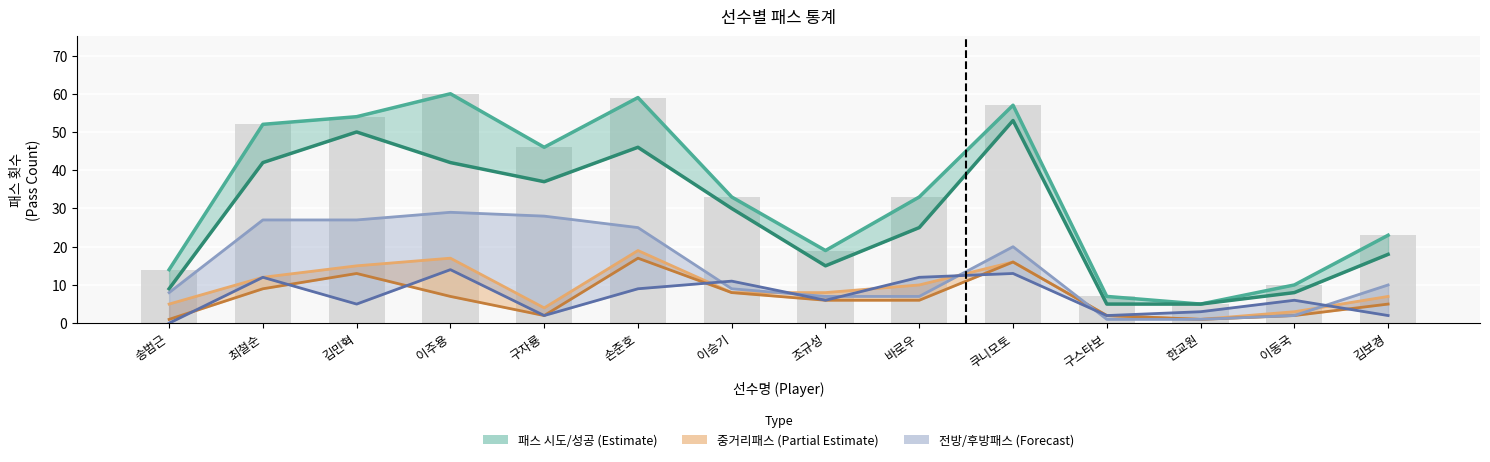

What is the sum of all 패스 성공 values?

385